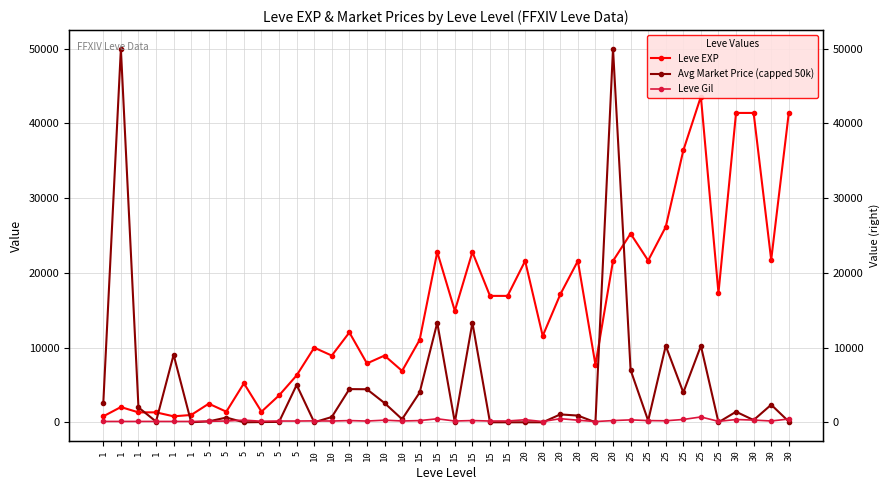

Which series has the widest spread of values?

Avg Market Price (capped 50k)